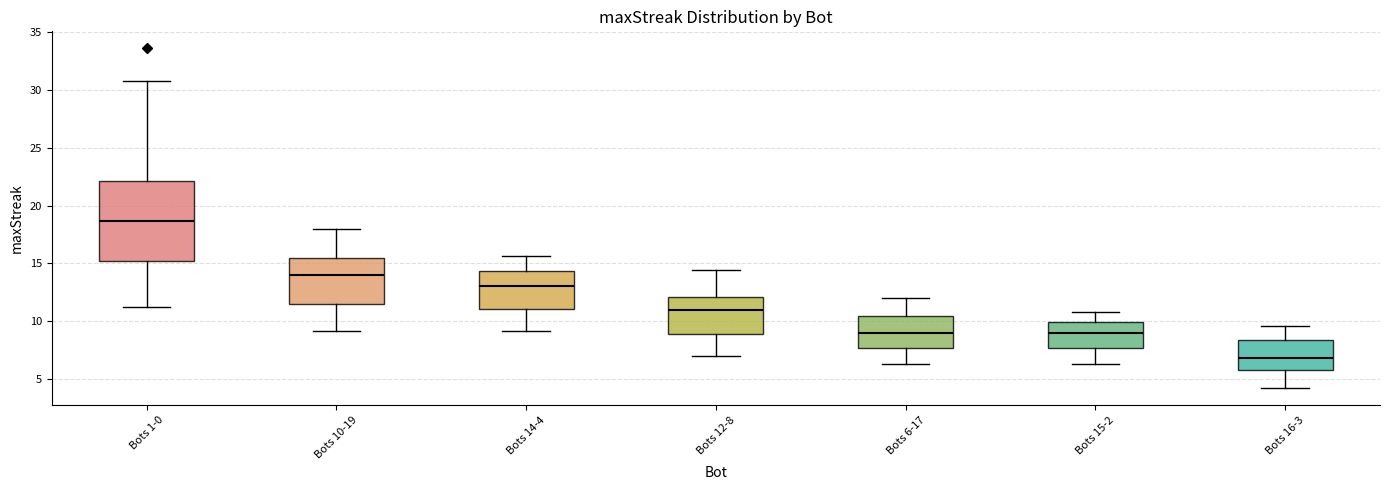

Which box is the tallest, from its lower edge to its upper edge?

Bots 1-0